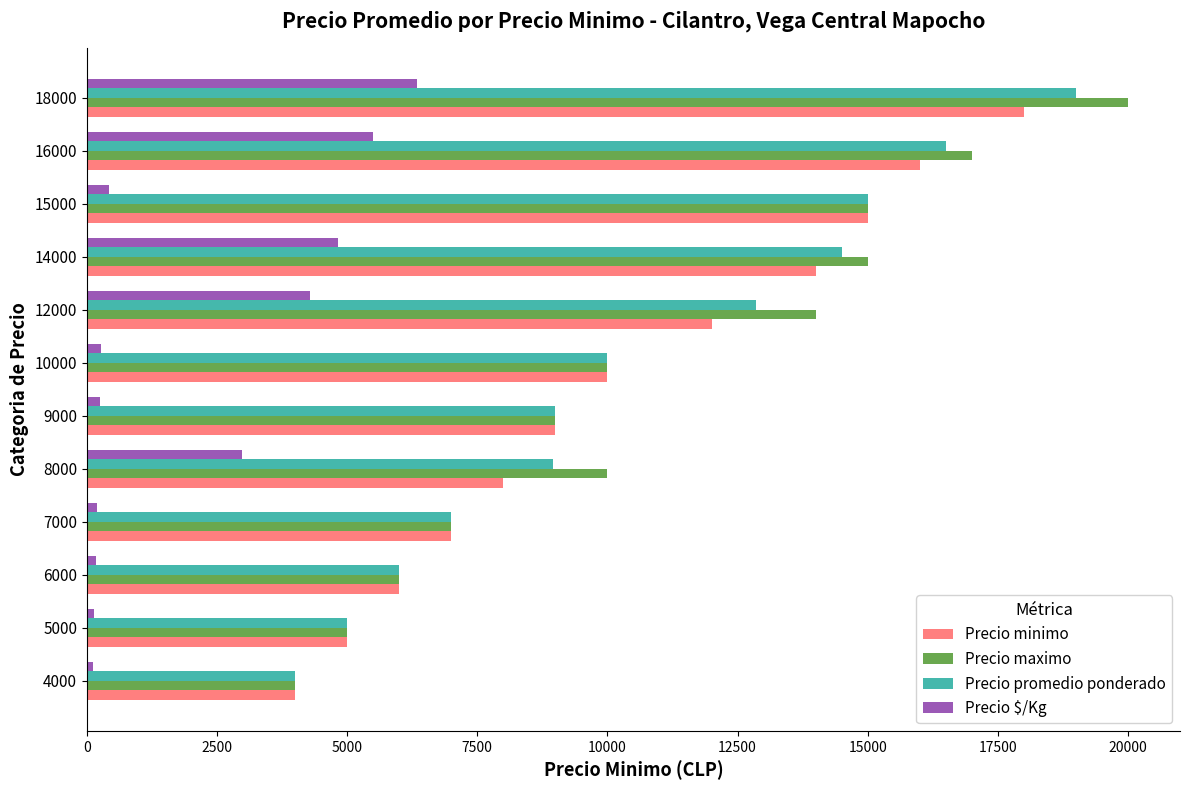

At which category is the sum across all series the highest?

18000